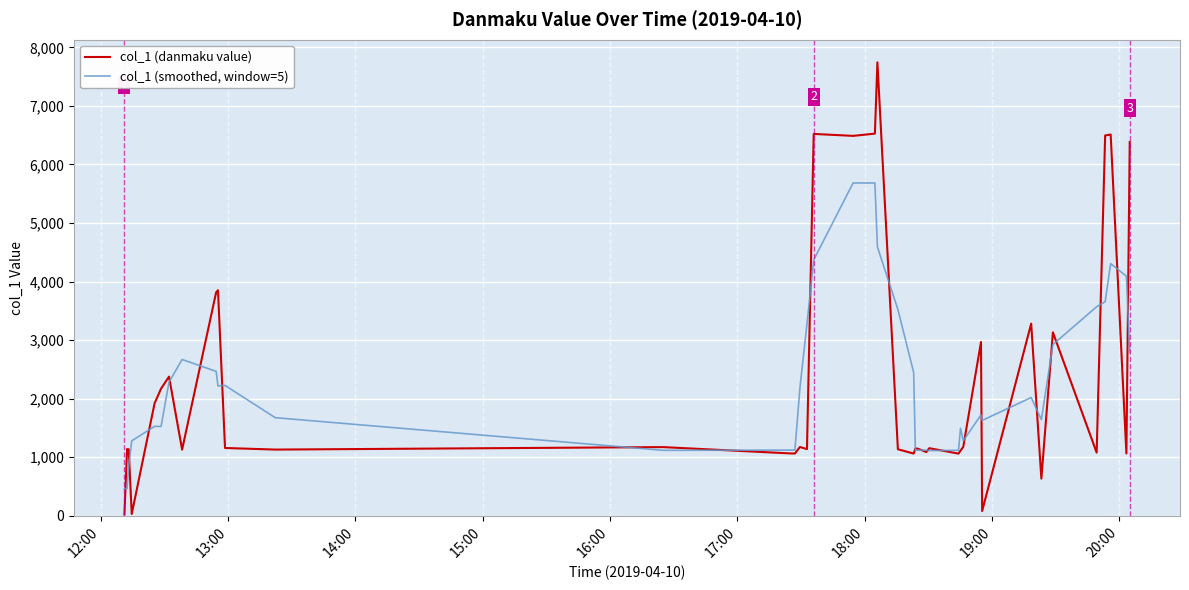

Which series has the largest range (max minus min)?

col_1 (danmaku value)